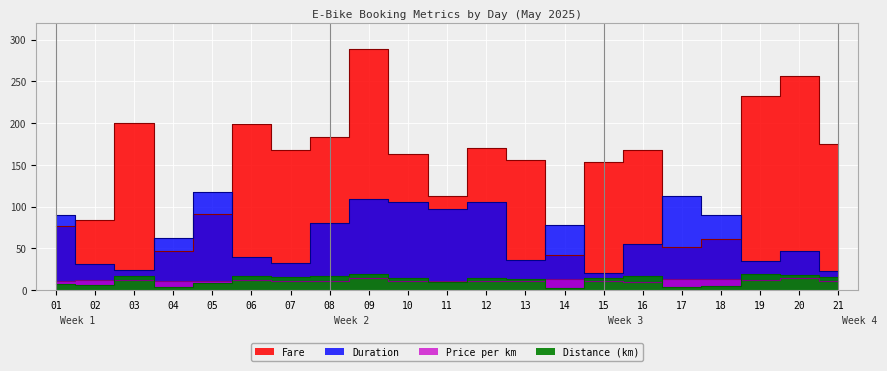

At which category does the chart reach its peak across all series?

09